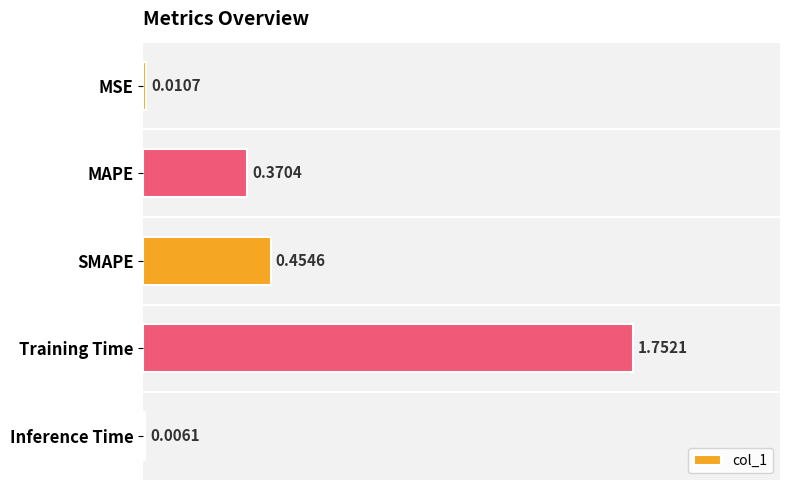

What is the sum of all values?

2.6